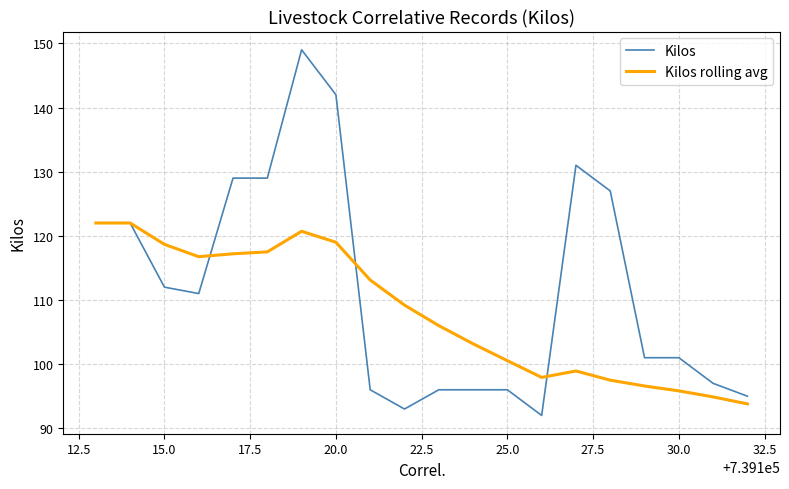

Which series has the widest spread of values?

Kilos